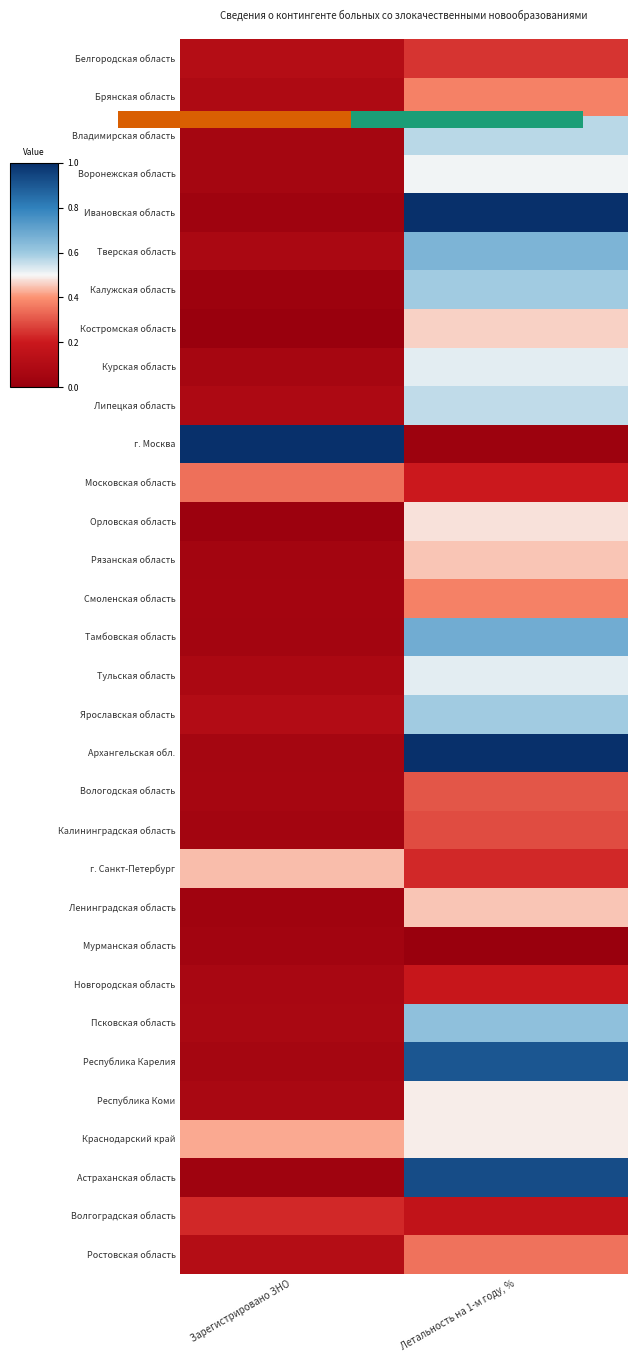

What is the total value across all series at Летальность на 1-м году, %?

15.2